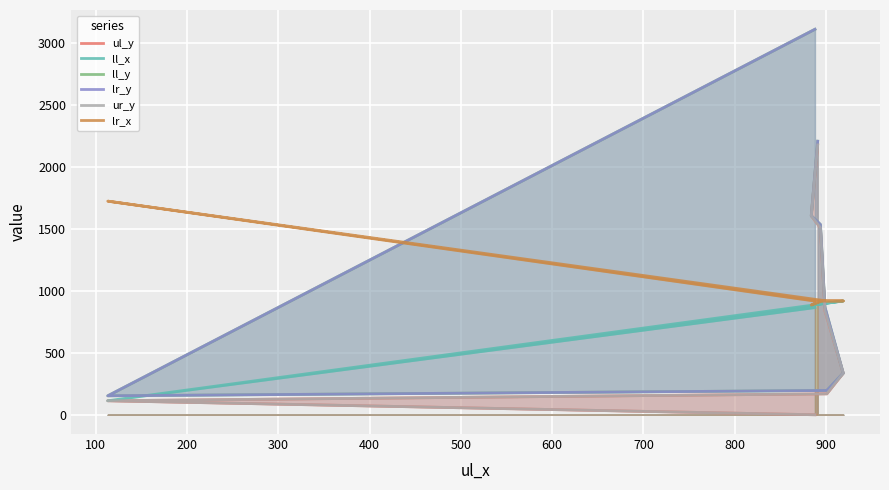

The ll_y series shows 2064 at 500. True or false?

False